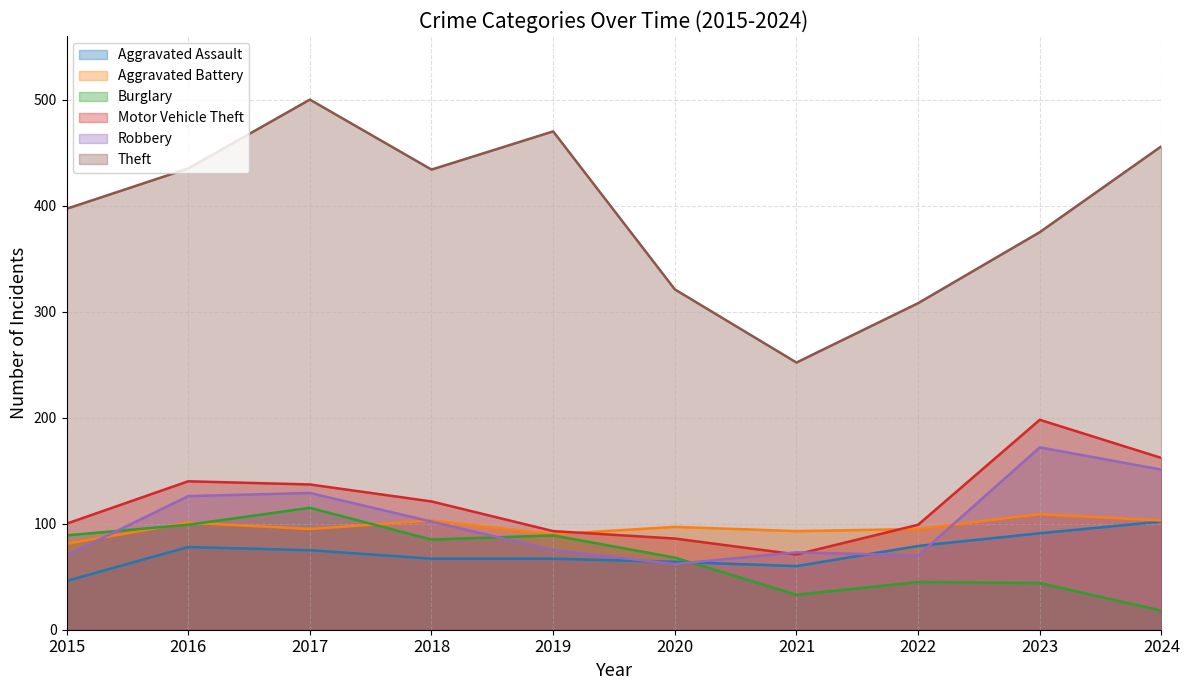

Where is Burglary nearest to the value 66?

2020